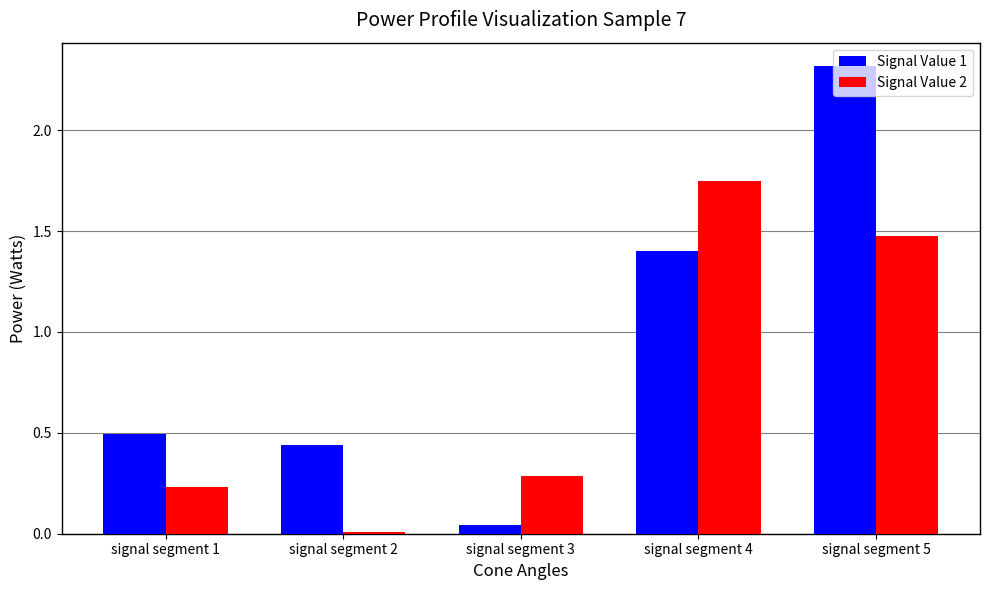

Which label corresponds to the largest value in the chart?

signal segment 5